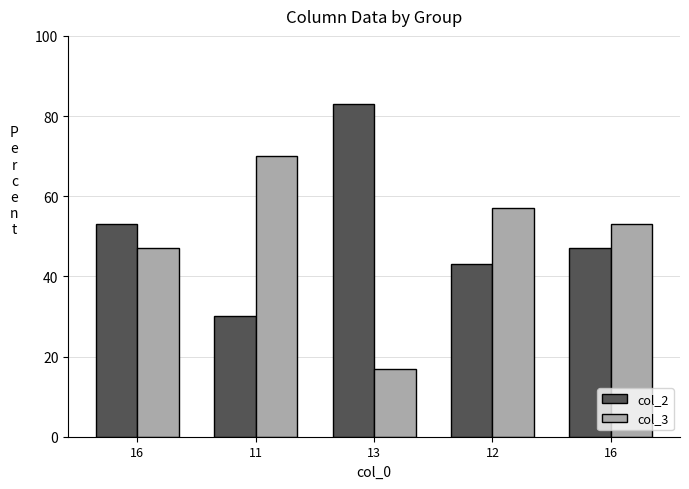

Which series has the widest spread of values?

col_2